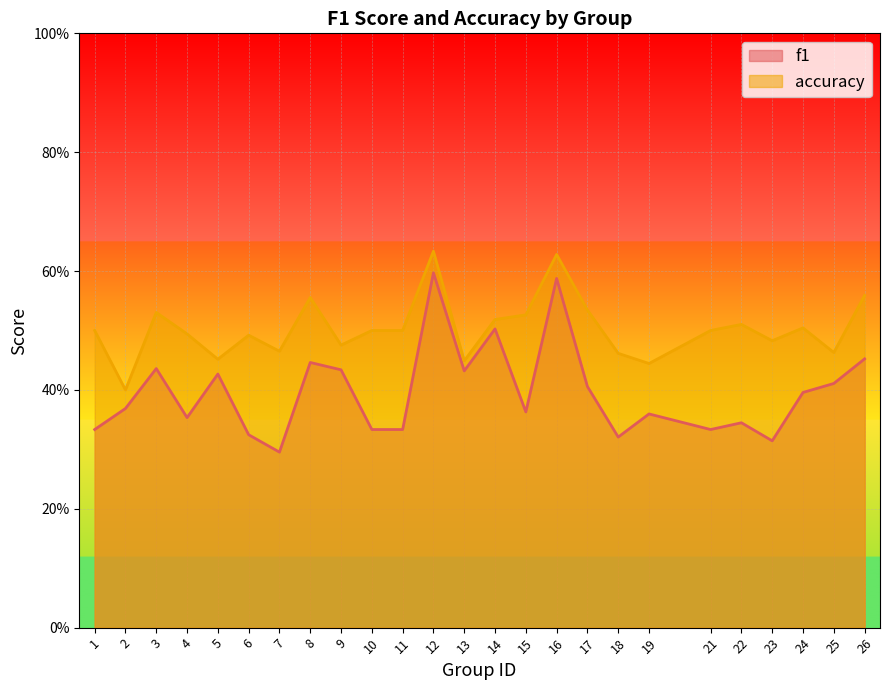

What is the highest value of the accuracy series?

0.6